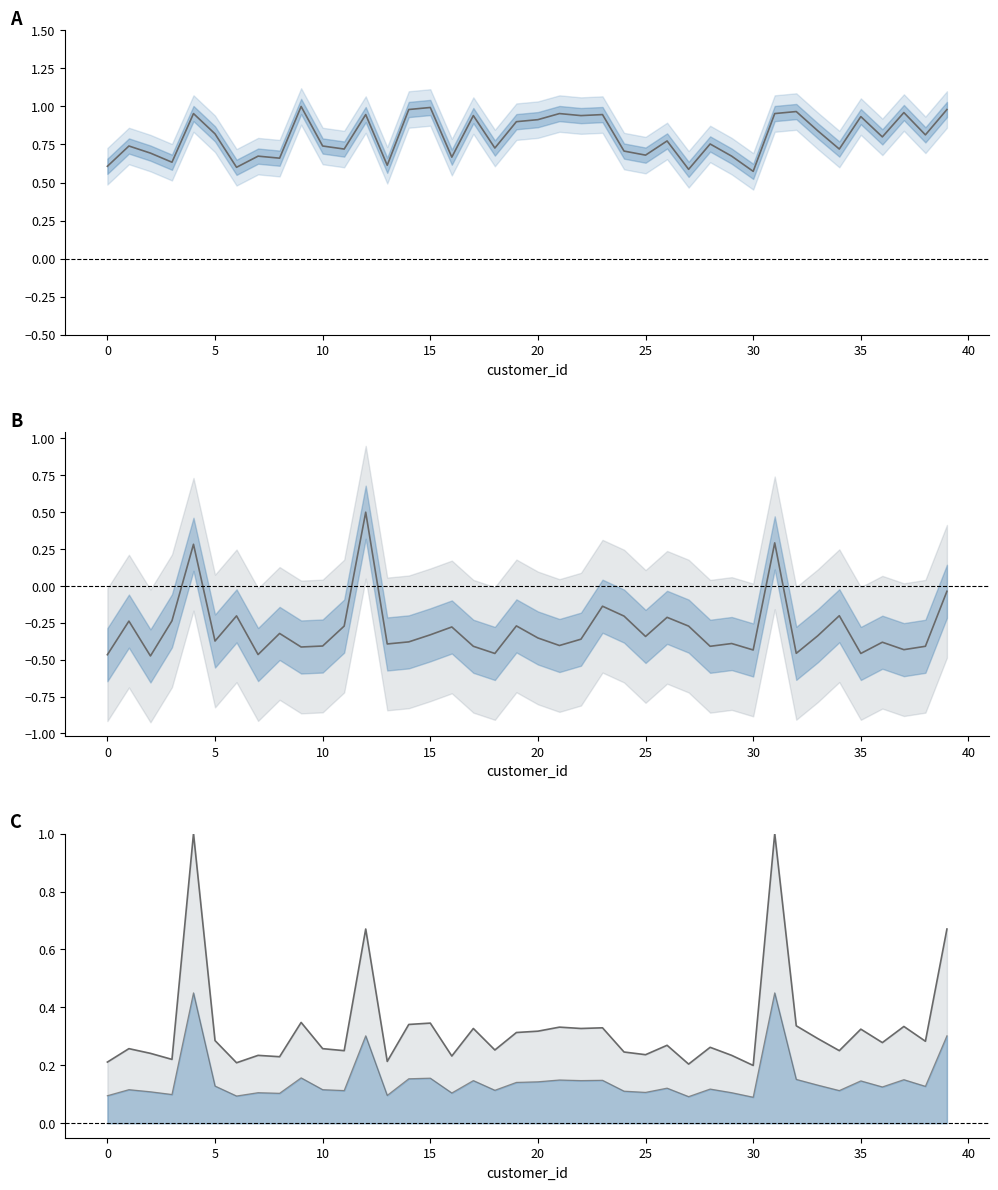

True or false: customer_volume and distance cross at least once.

False